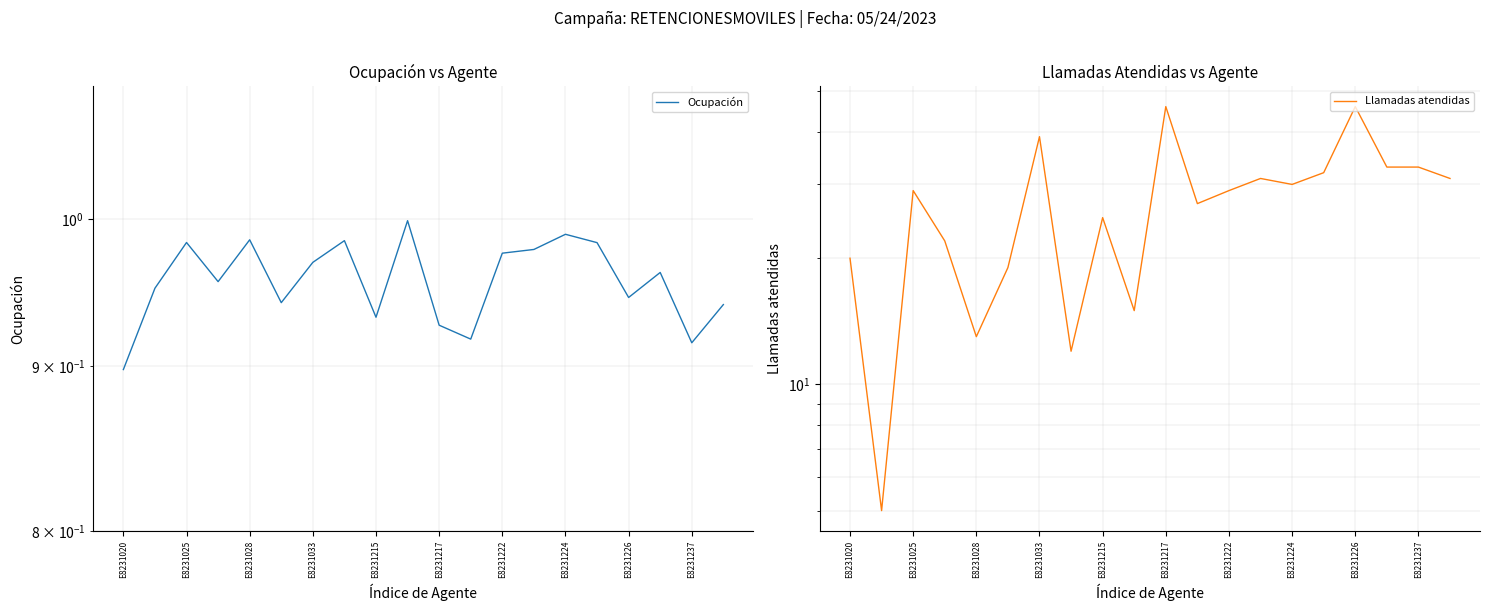

How many distinct data groups are displayed?

2